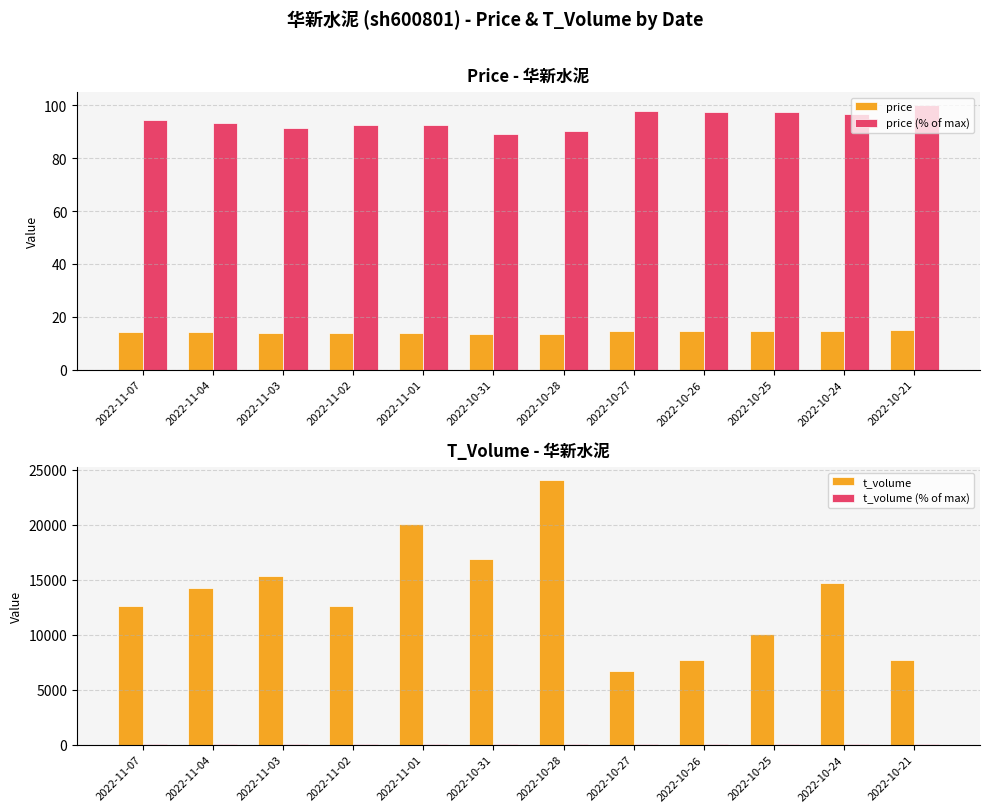

Reading left to right, transcribe all the data shown in this chart.

price: 2022-11-07=14.2	2022-11-04=14.1	2022-11-03=13.8	2022-11-02=13.9	2022-11-01=13.9	2022-10-31=13.4	2022-10-28=13.6	2022-10-27=14.7	2022-10-26=14.7	2022-10-25=14.6	2022-10-24=14.5	2022-10-21=15.1
price (% of max): 2022-11-07=94.4	2022-11-04=93.4	2022-11-03=91.5	2022-11-02=92.6	2022-11-01=92.4	2022-10-31=89.2	2022-10-28=90.1	2022-10-27=97.9	2022-10-26=97.5	2022-10-25=97.3	2022-10-24=96.5	2022-10-21=100.0
t_volume: 2022-11-07=12587.0	2022-11-04=14281.0	2022-11-03=15303.0	2022-11-02=12585.0	2022-11-01=20087.0	2022-10-31=16894.0	2022-10-28=24042.0	2022-10-27=6702.0	2022-10-26=7734.0	2022-10-25=10027.0	2022-10-24=14689.0	2022-10-21=7741.0
t_volume (% of max): 2022-11-07=52.4	2022-11-04=59.4	2022-11-03=63.7	2022-11-02=52.3	2022-11-01=83.5	2022-10-31=70.3	2022-10-28=100.0	2022-10-27=27.9	2022-10-26=32.2	2022-10-25=41.7	2022-10-24=61.1	2022-10-21=32.2